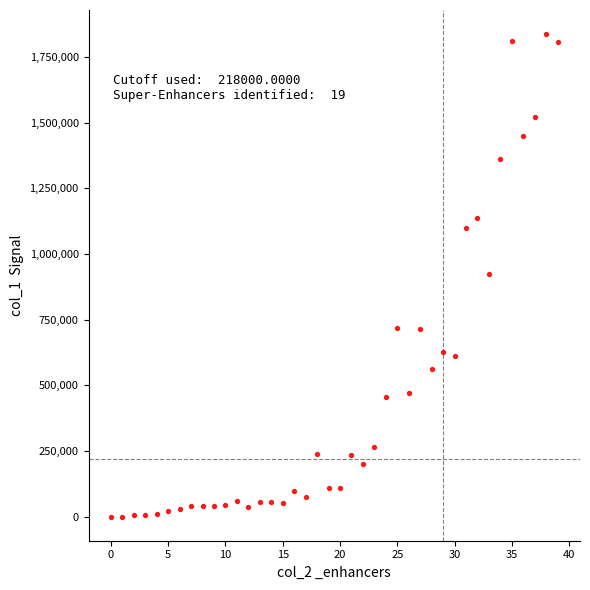

What is the range of Y values (max minus min)?

1837000